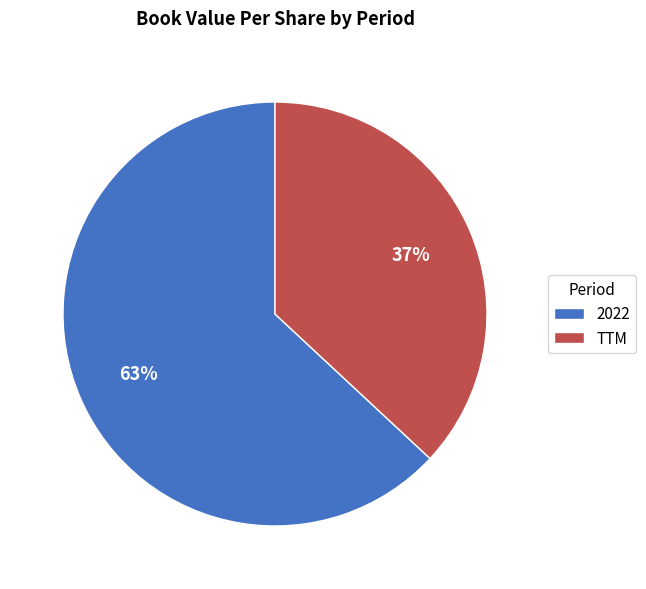

Approximately how many times larger is the value at 2022 compared to TTM?

1.7